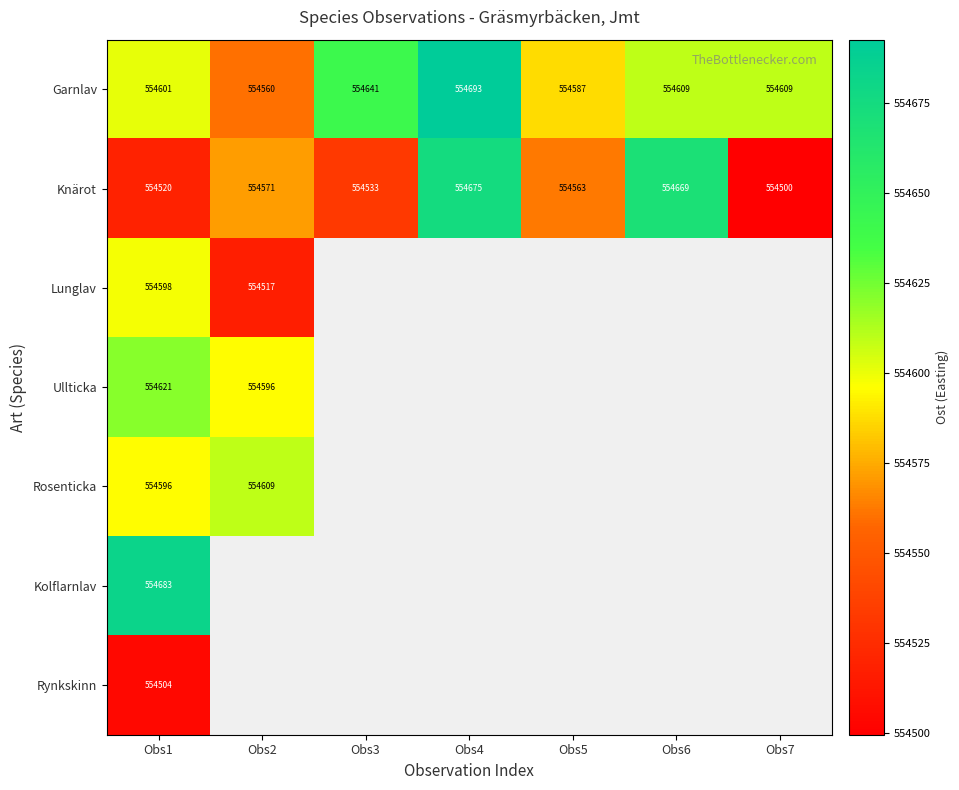

What is the sum of all Garnlav values?

3882301.2